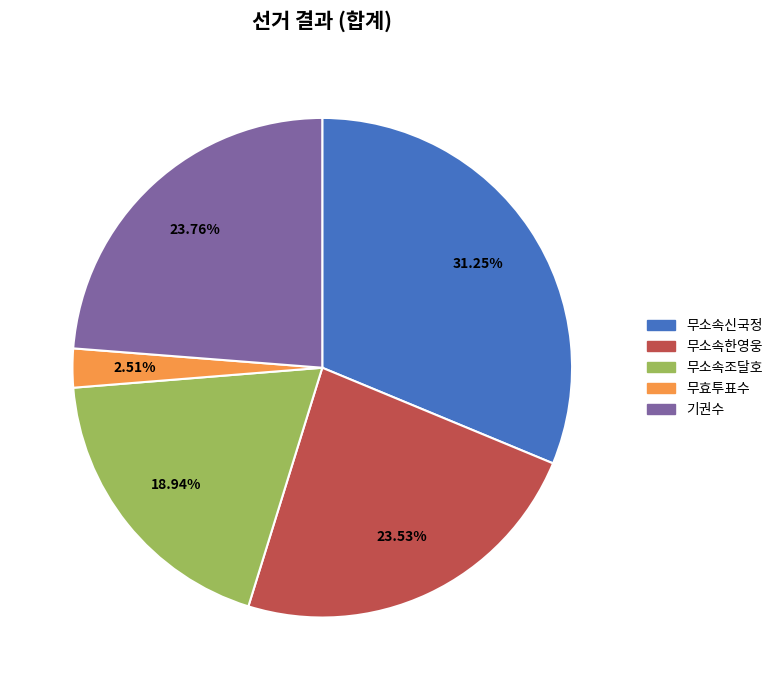

To the nearest percent, what is the combined percentage of 무소속조달호 and 무소속한영웅?

42%